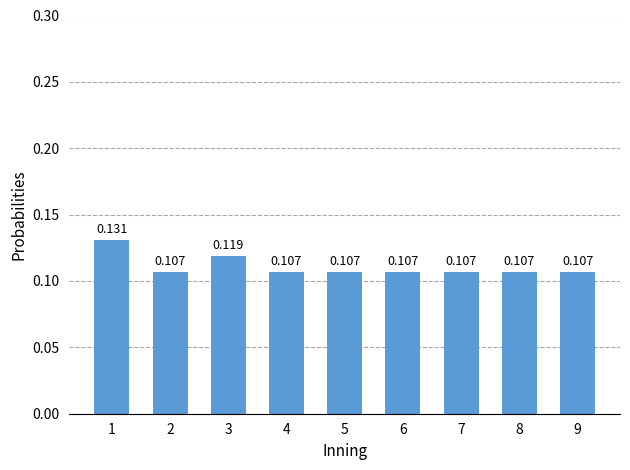

How many bars are there in total?

9